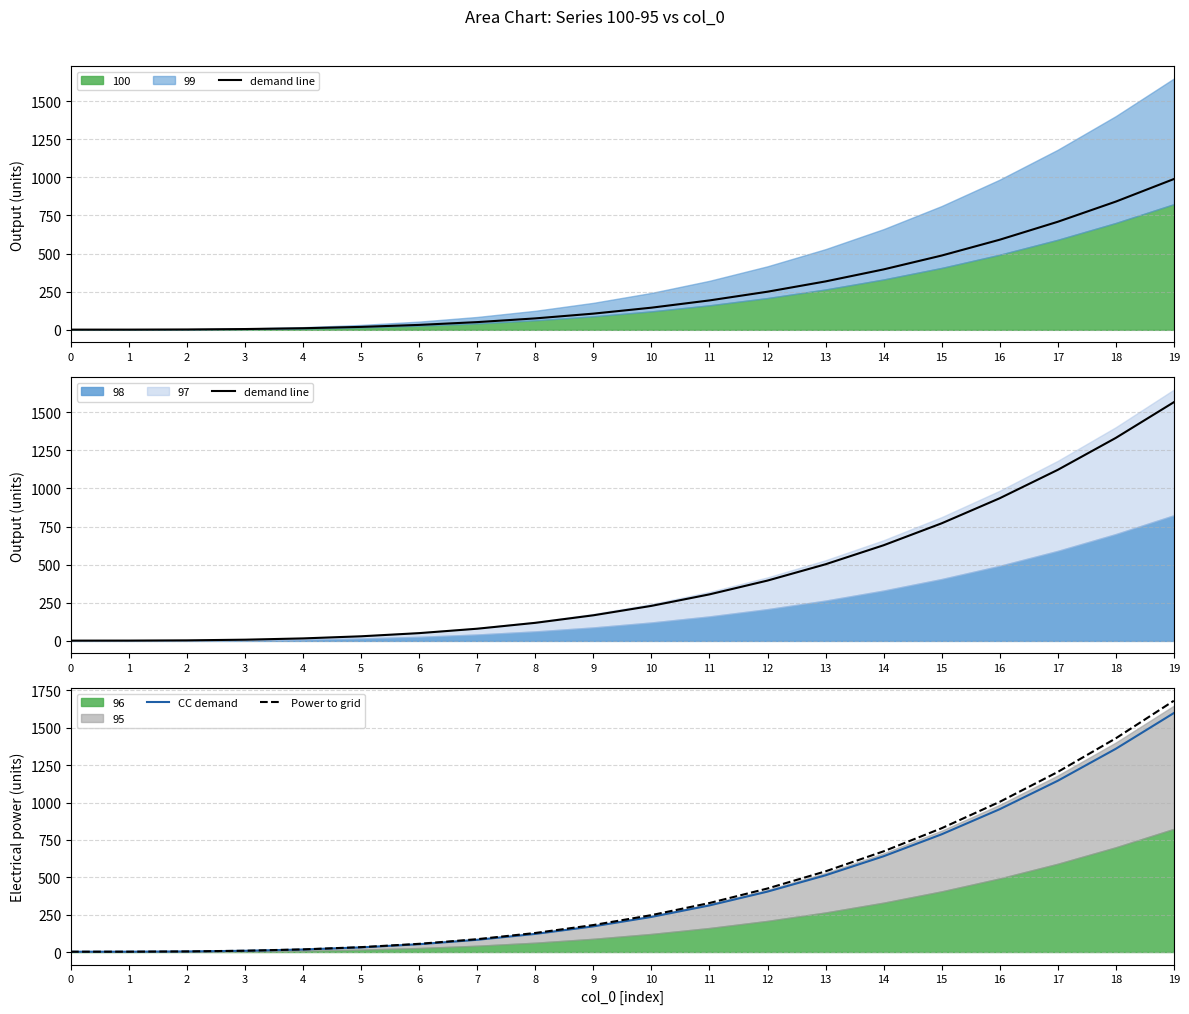

Which label corresponds to the largest value in the chart?

19